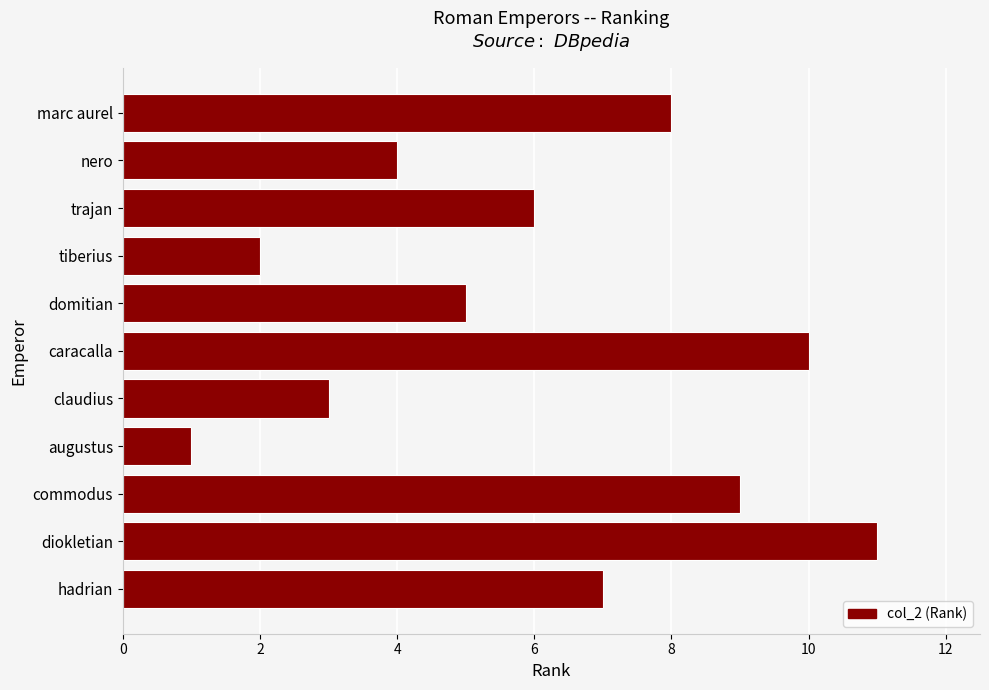

Reading top to bottom, list all the values displayed in this chart.

8	4	6	2	5	10	3	1	9	11	7